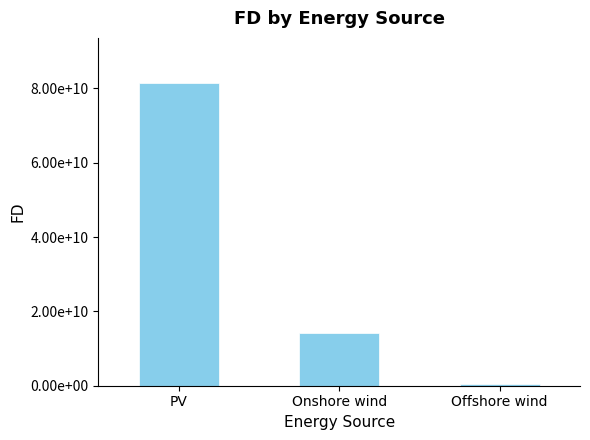

What is the label of the 3rd bar from the left?

Offshore wind